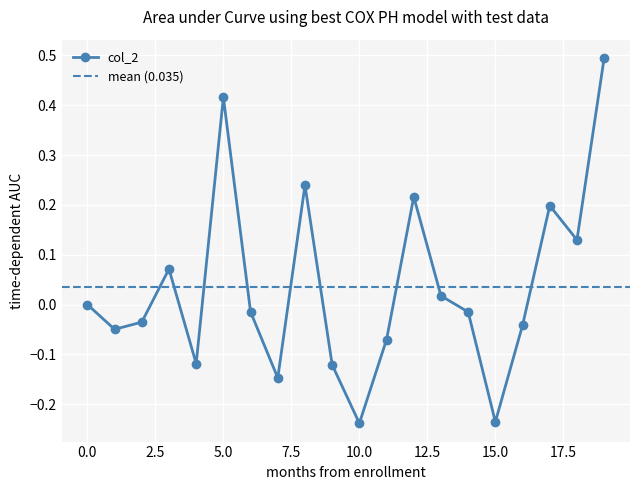

How many interior local valleys does the col_2 series have?

6